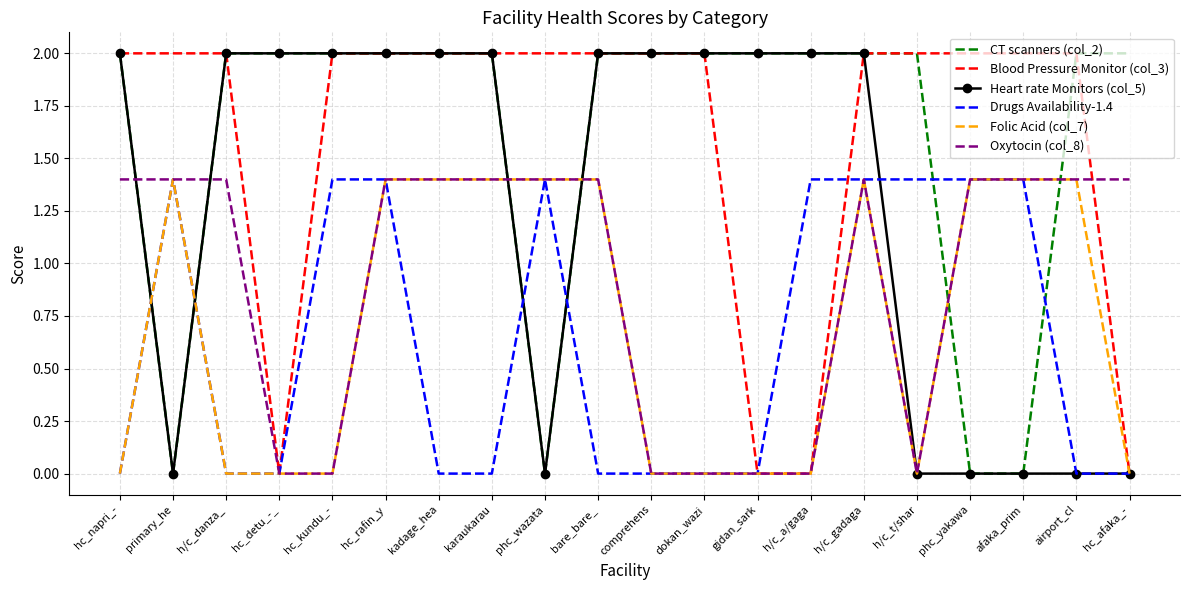

What is the difference between the highest and lowest values at dokan_wazi?

2.0